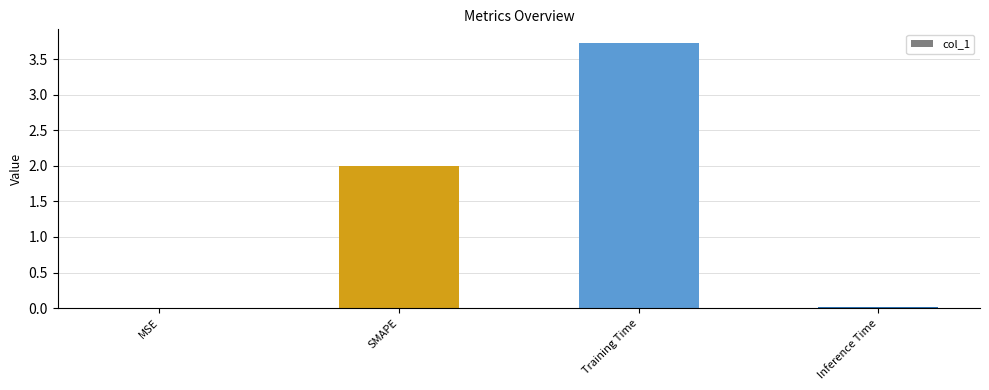

Are the bars horizontal?

No